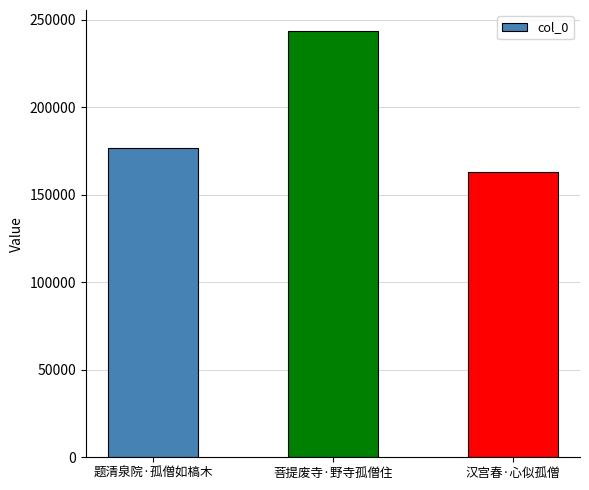

Rank the categories by value from lowest to highest.

汉宫春·心似孤僧, 题清泉院·孤僧如槁木, 菩提废寺·野寺孤僧住